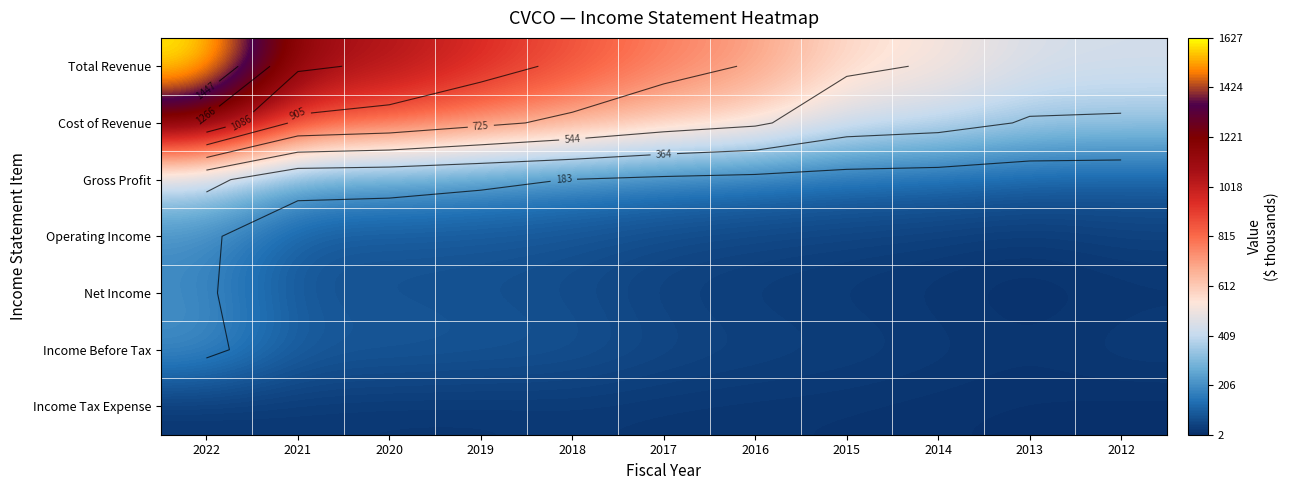

Which series has the widest spread of values?

Total Revenue